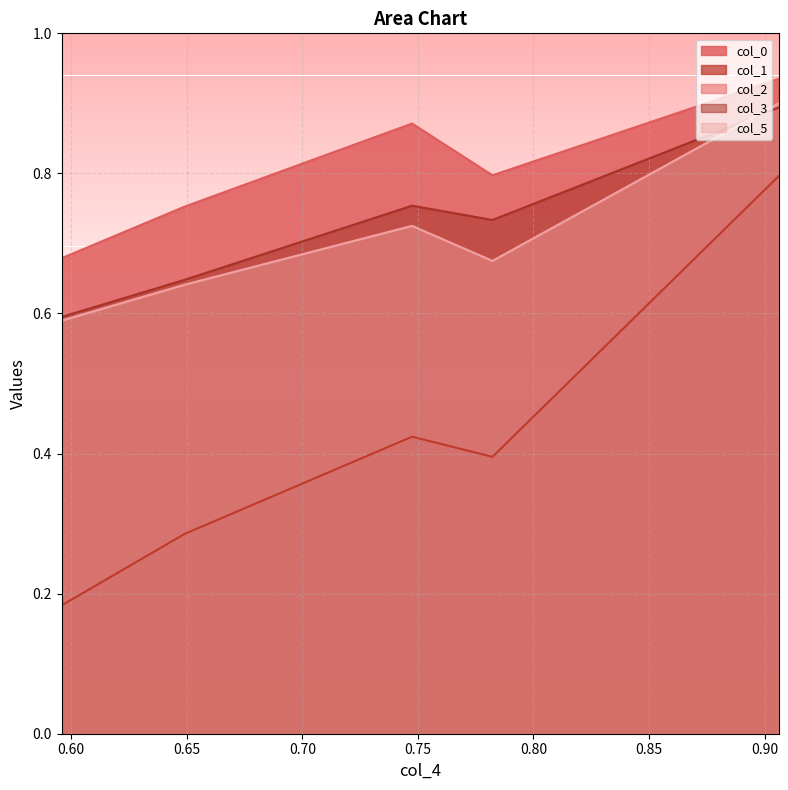

True or false: col_2 has a value of 0.9 at 0.90606.

True